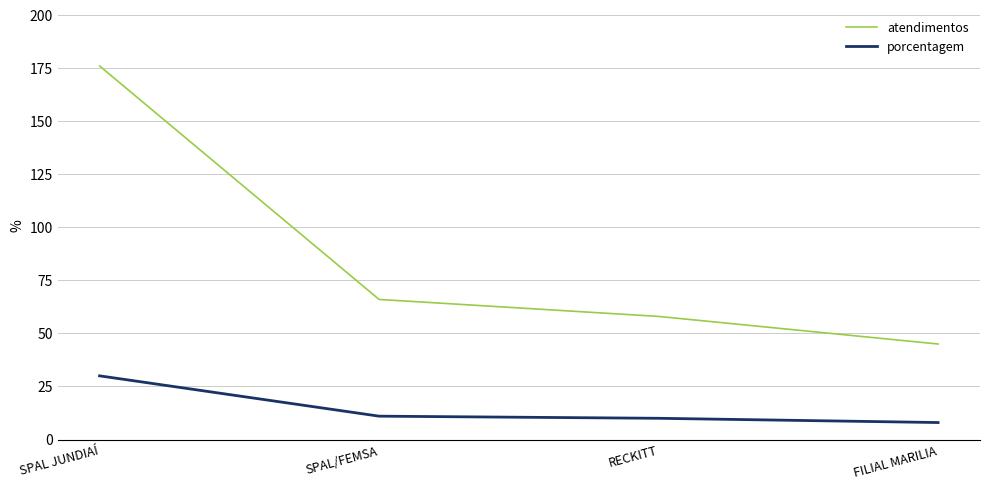

True or false: atendimentos and porcentagem intersect in this chart.

False